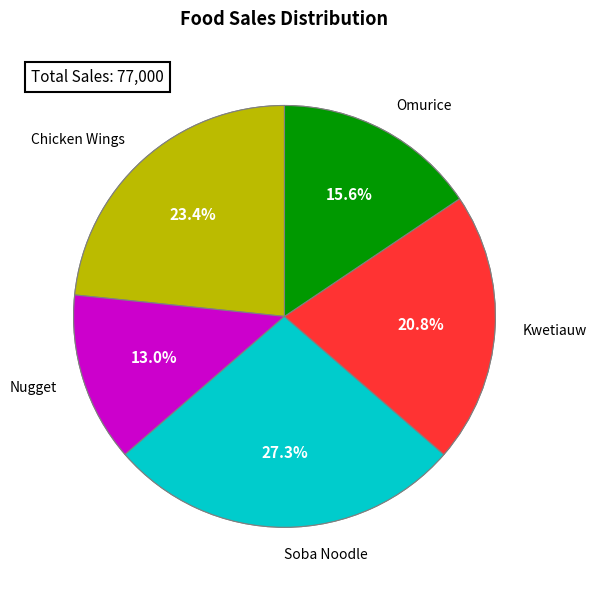

What portion of the pie excludes Kwetiauw?

79.2%